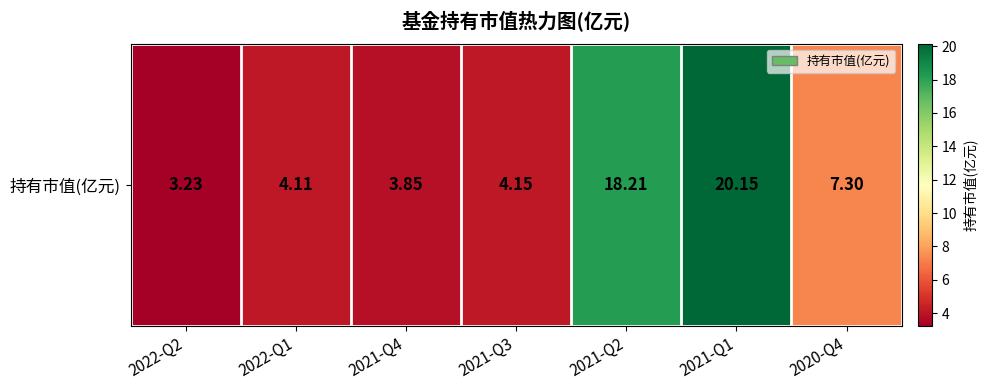

The value at 2021-Q1 is 20.1. True or false?

True